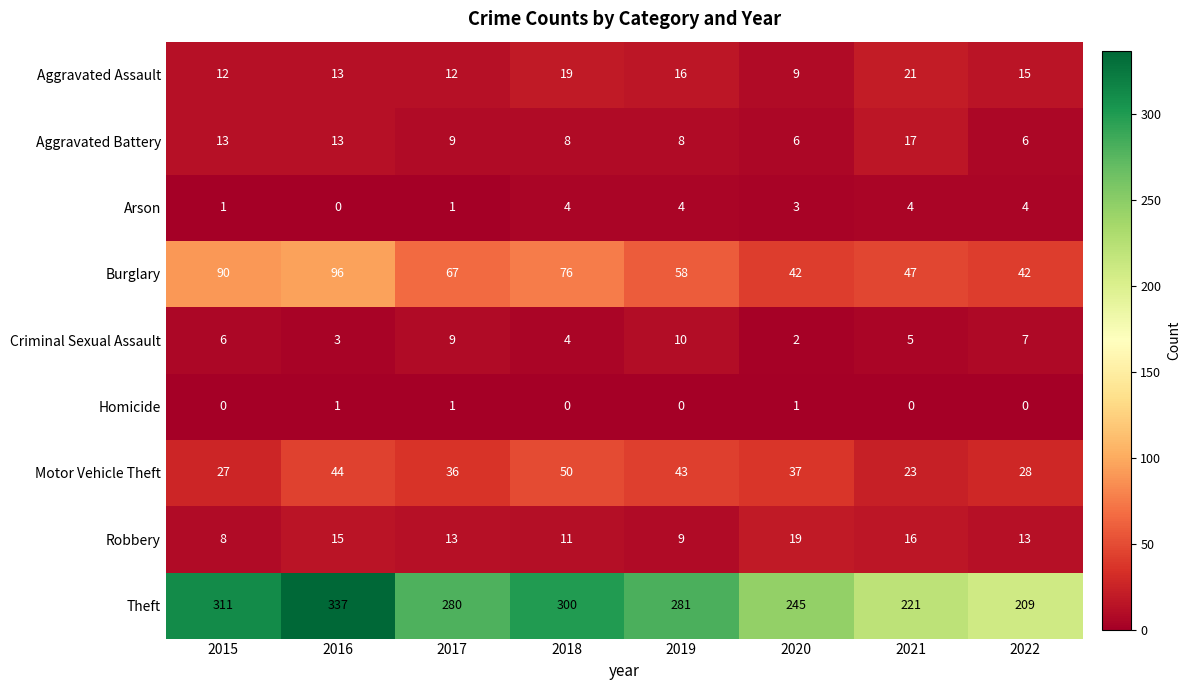

Which series has the largest total across all categories?

Theft